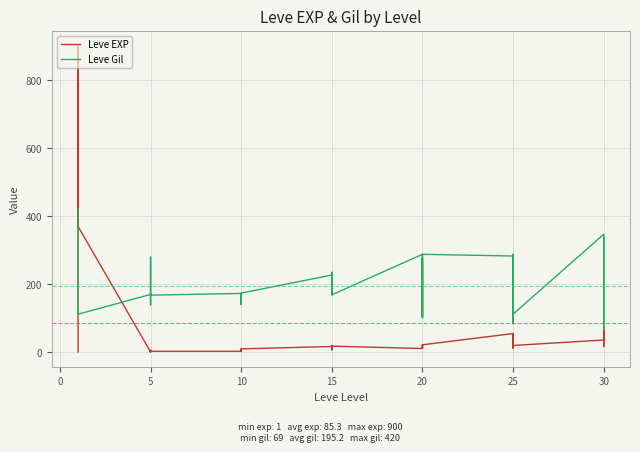

Is this an area chart (filled region under the line)?

No